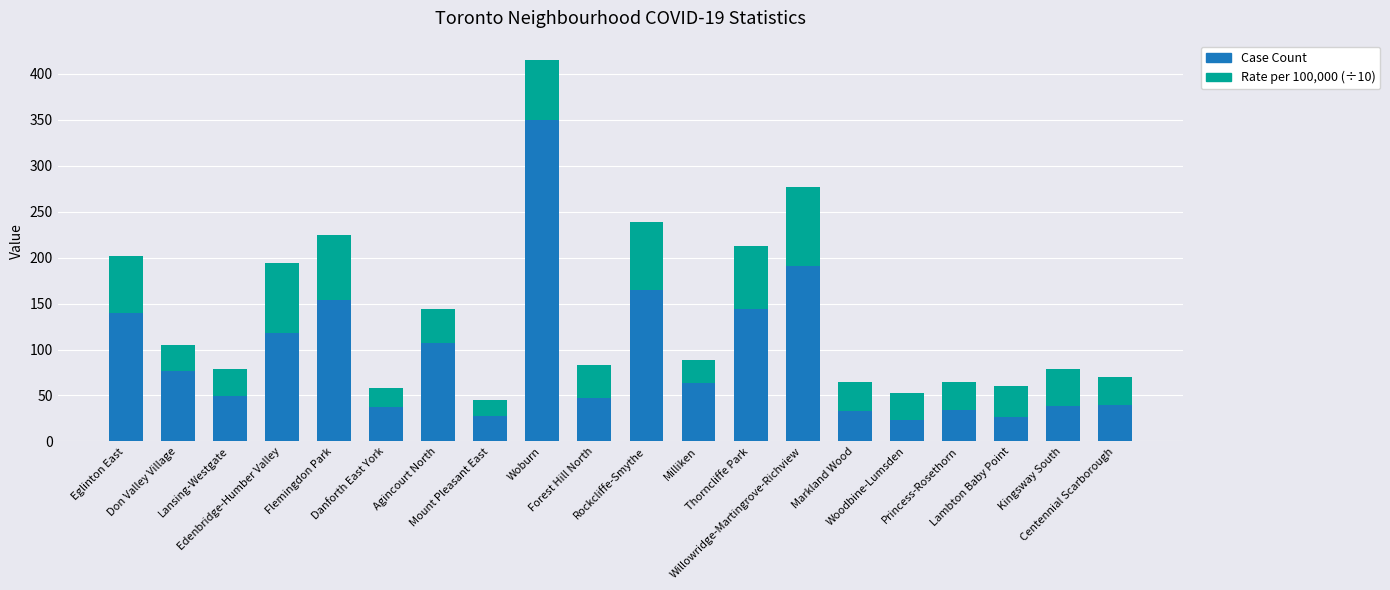

What is the difference between the second highest and second lowest values in the Case Count series?

164.0